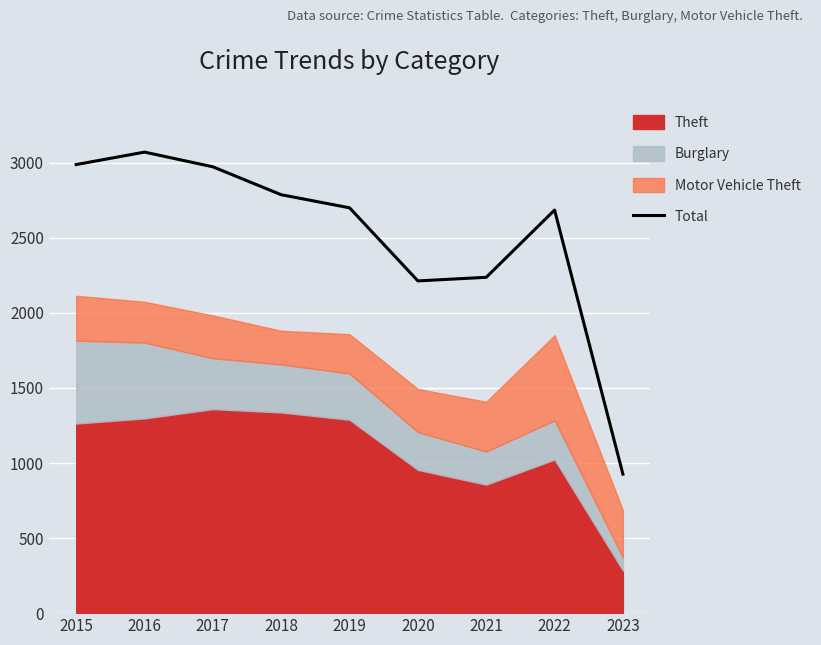

What is the maximum value shown in the chart?

3071